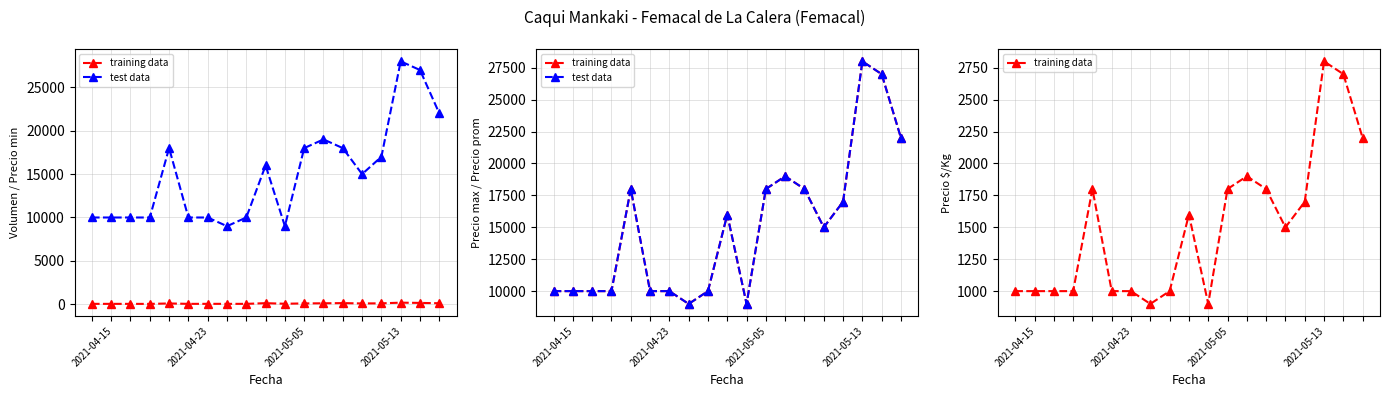

True or false: training data has a value of 1000 at 2021-04-15.

True